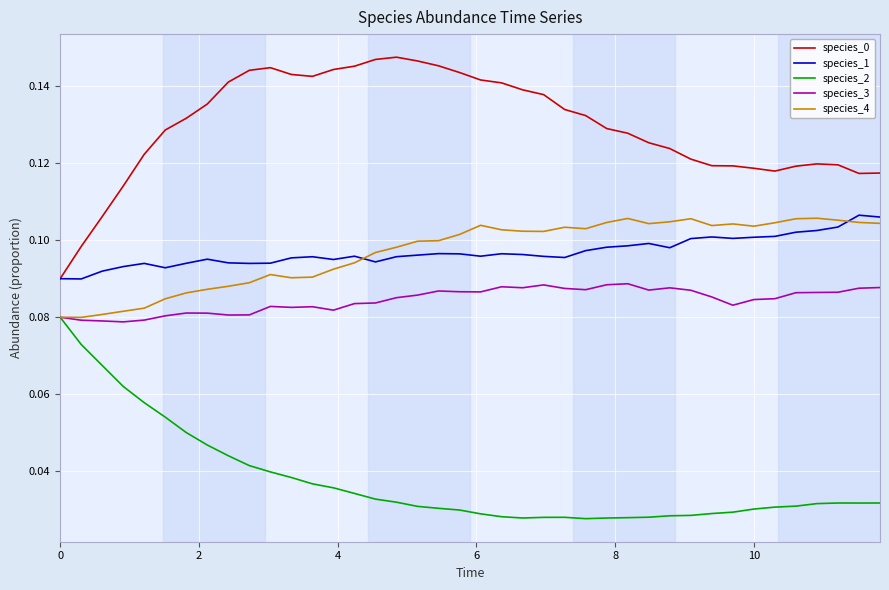

True or false: species_2 and species_1 cross at least once.

False